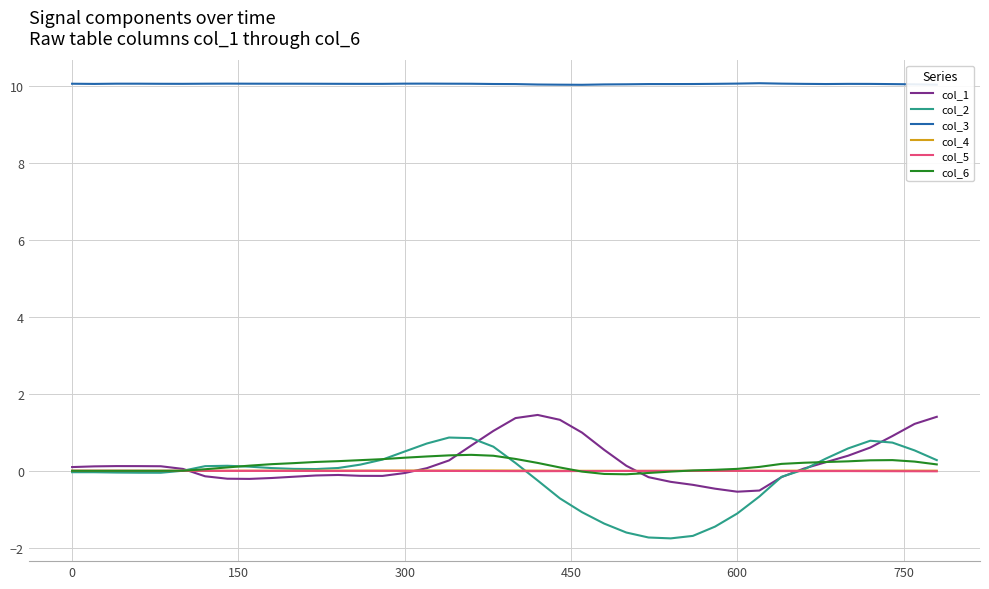

Which series has the widest spread of values?

col_2